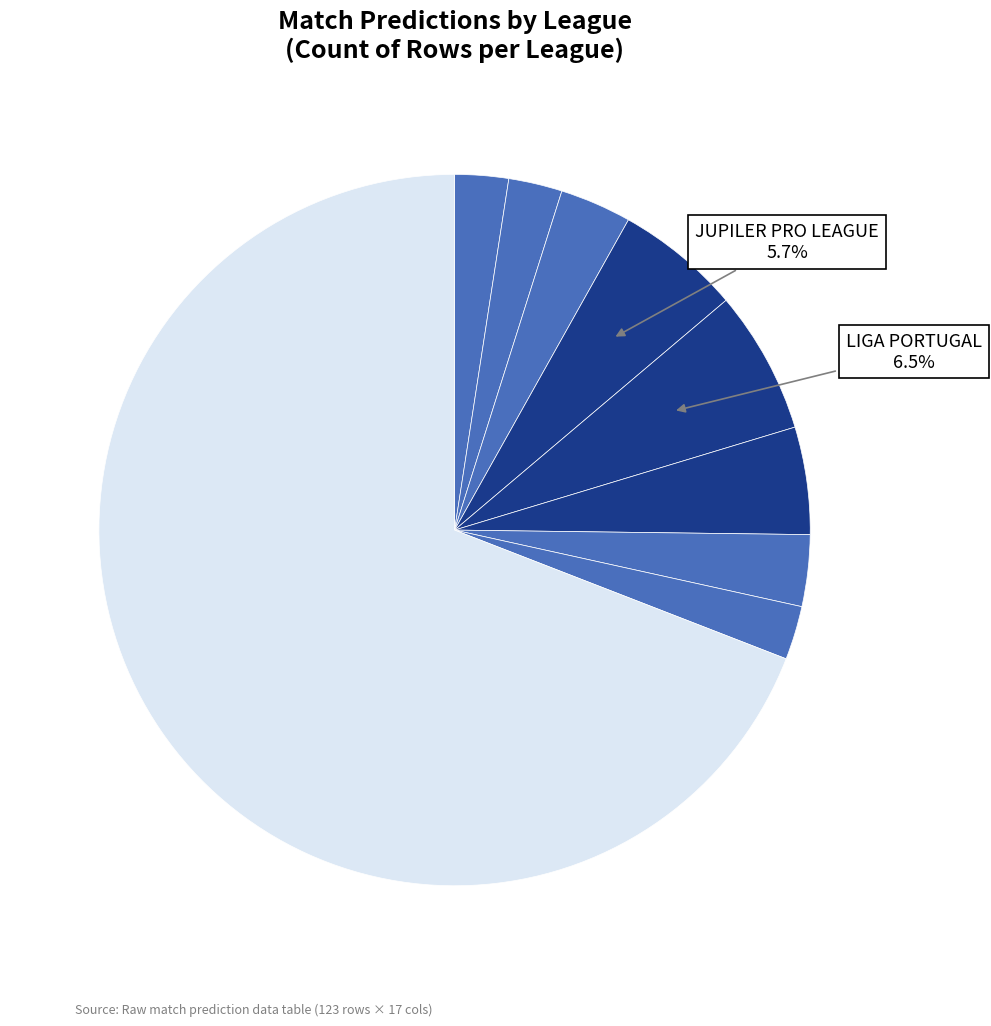

To the nearest percent, what is the average slice percentage?

11%